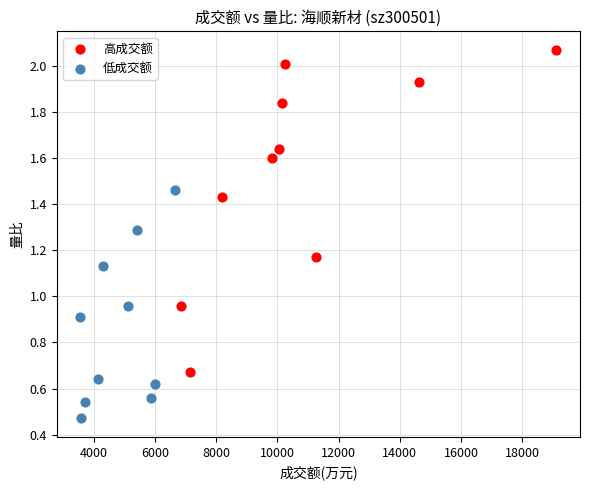

Which series reaches the minimum Y coordinate?

低成交额